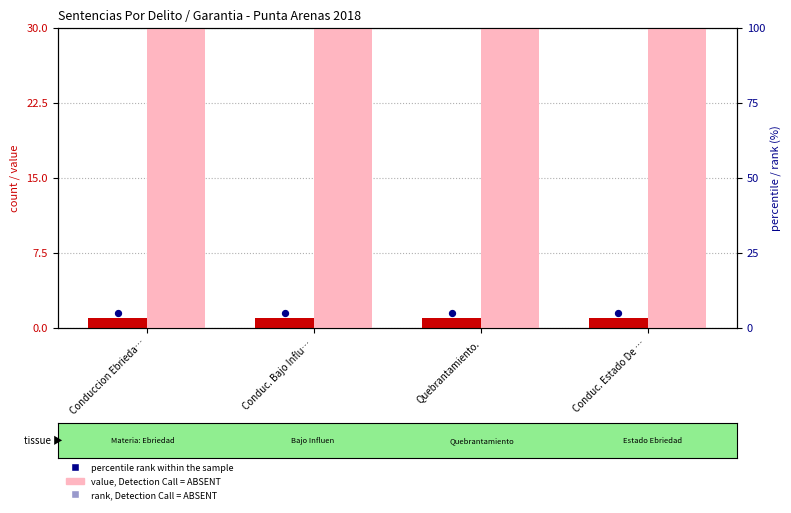

At how many categories does at least one series exceed 15?

4